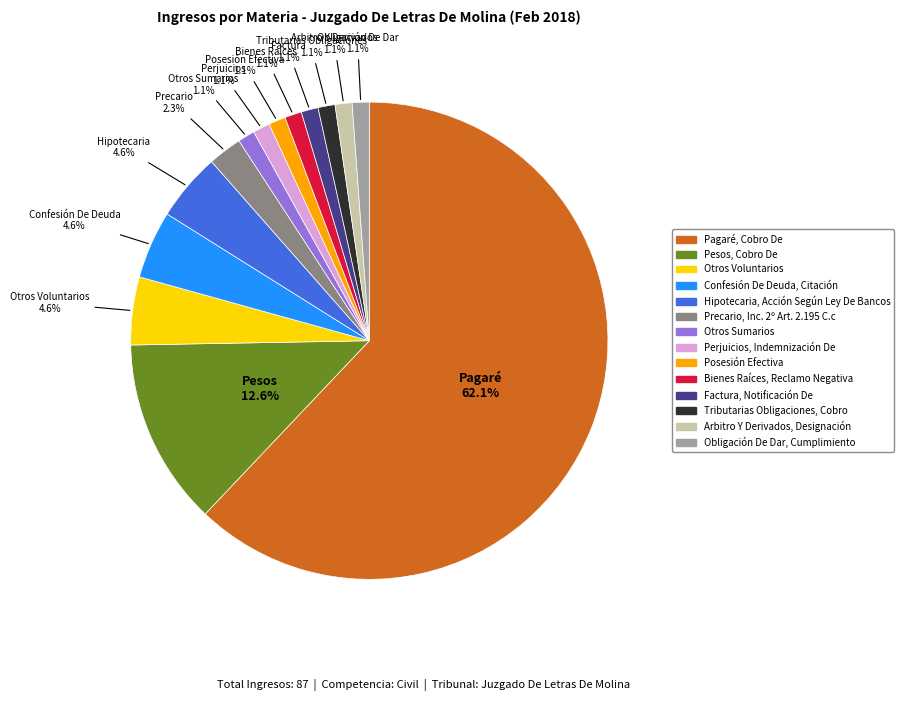

Count the number of slices in the pie.

14